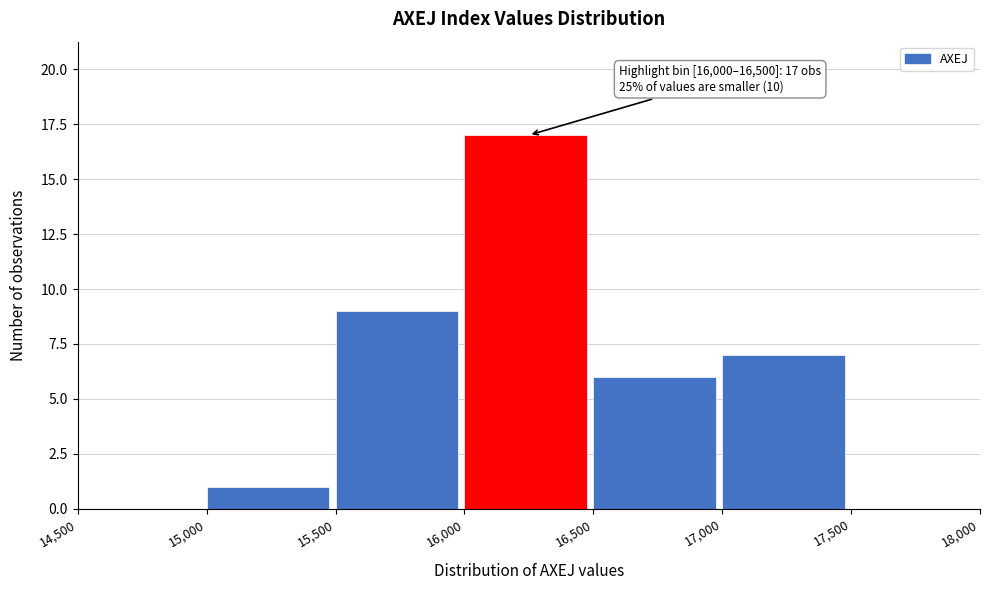

Over which range of the x-axis is the bar tallest?

16,000 to 16,500